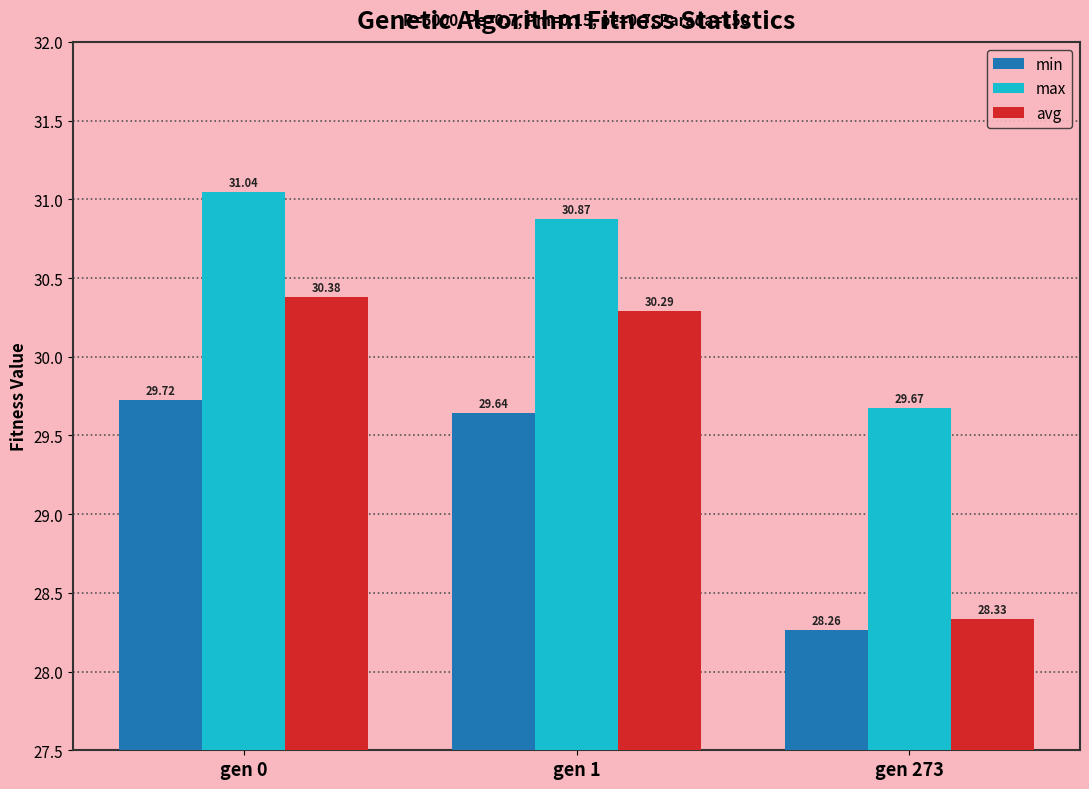

Which series has the largest range (max minus min)?

avg